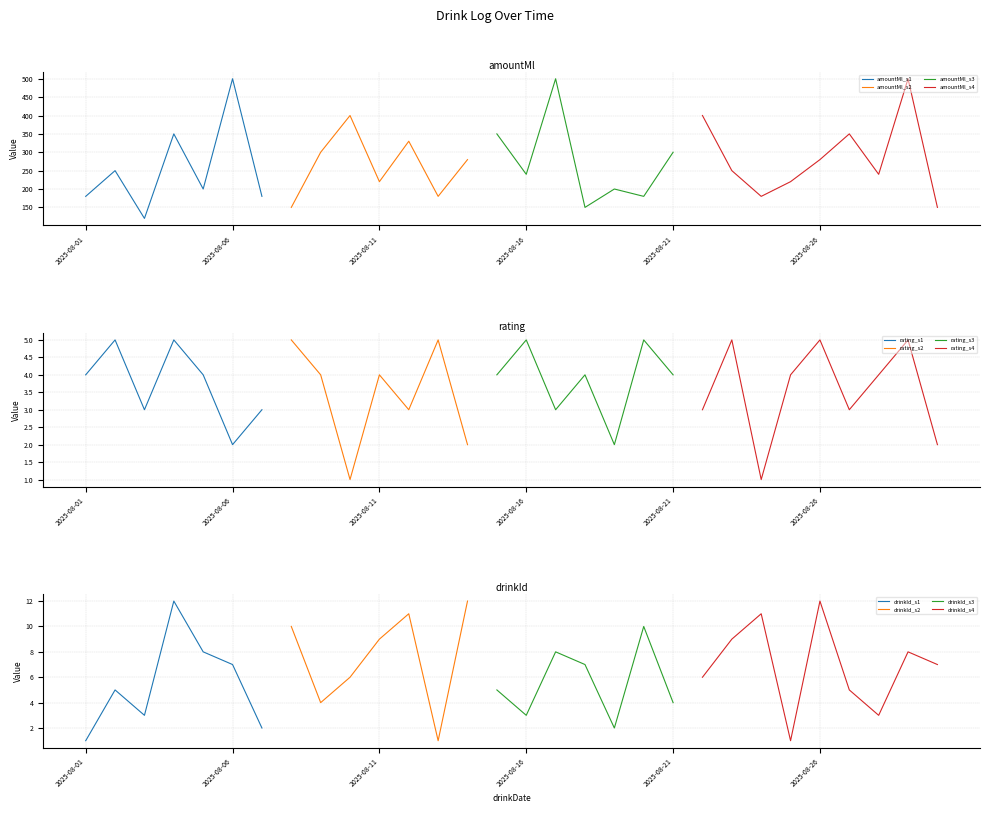

What is the sum of all rating values?

109